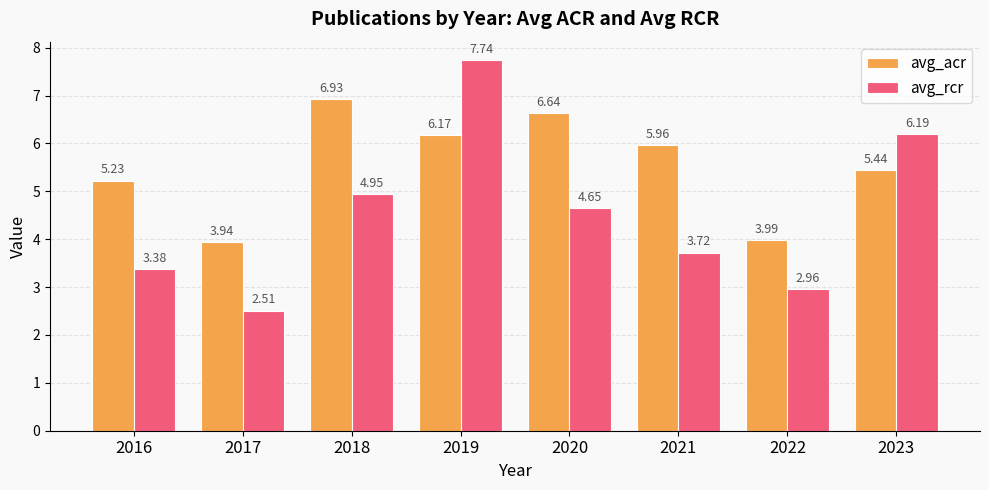

Rank the series by their average value, from lowest to highest.

avg_rcr, avg_acr